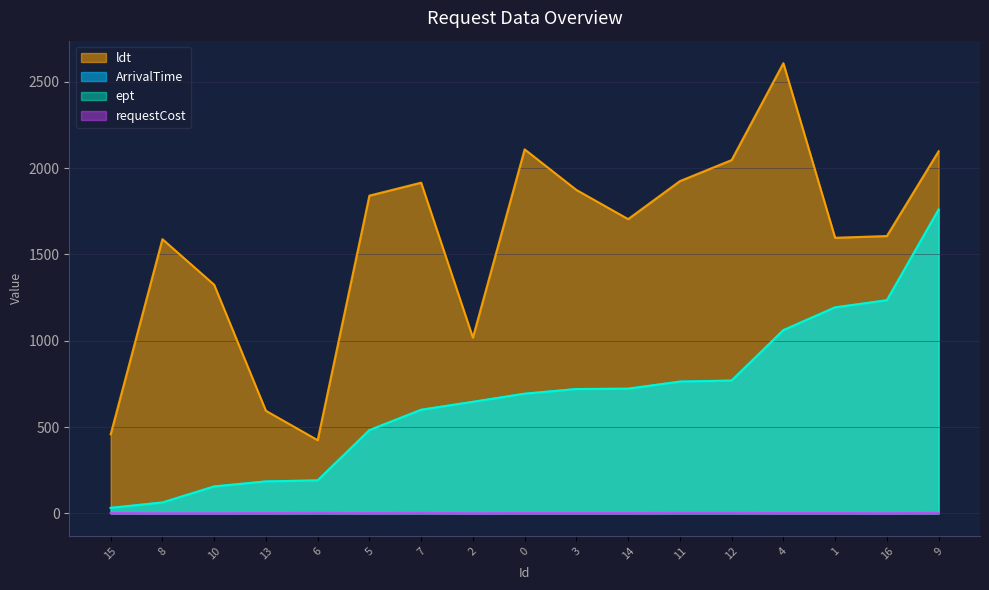

What is the total value across all series at 7?

3118